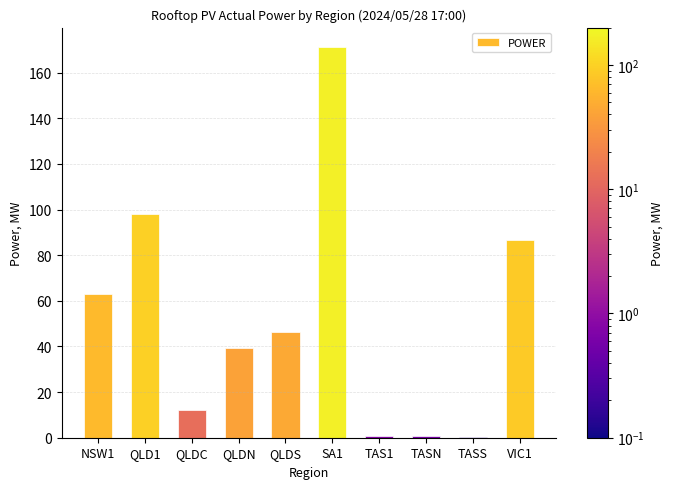

Count the number of categories in the chart.

10